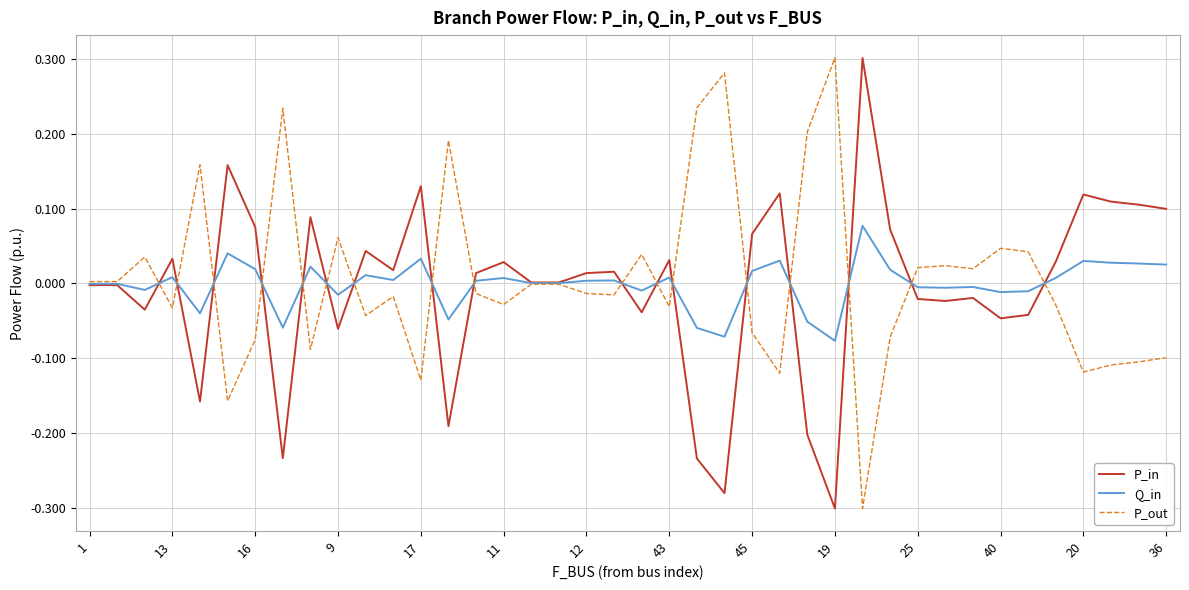

How many lines are shown in the chart?

3